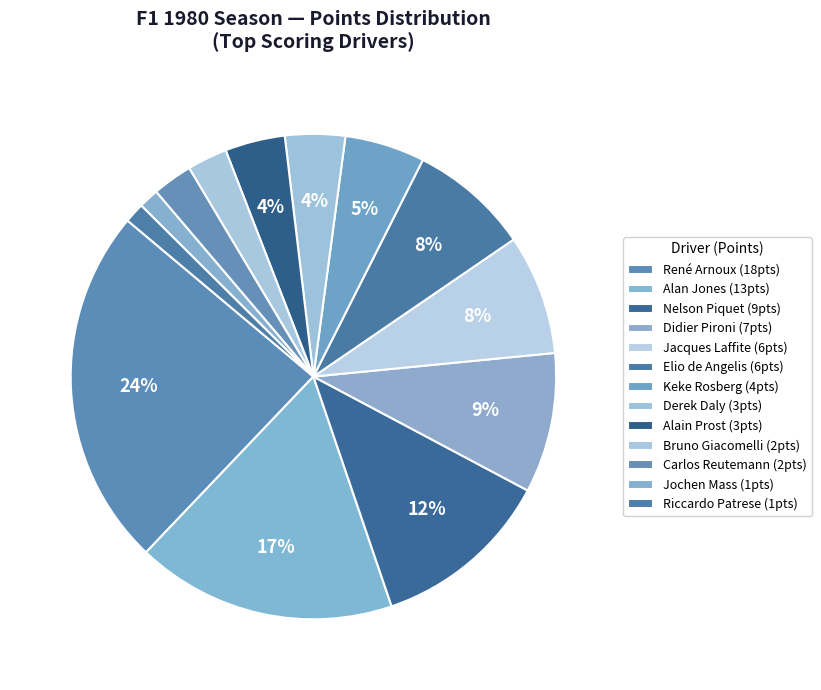

Which slice is the smallest?

Jochen Mass